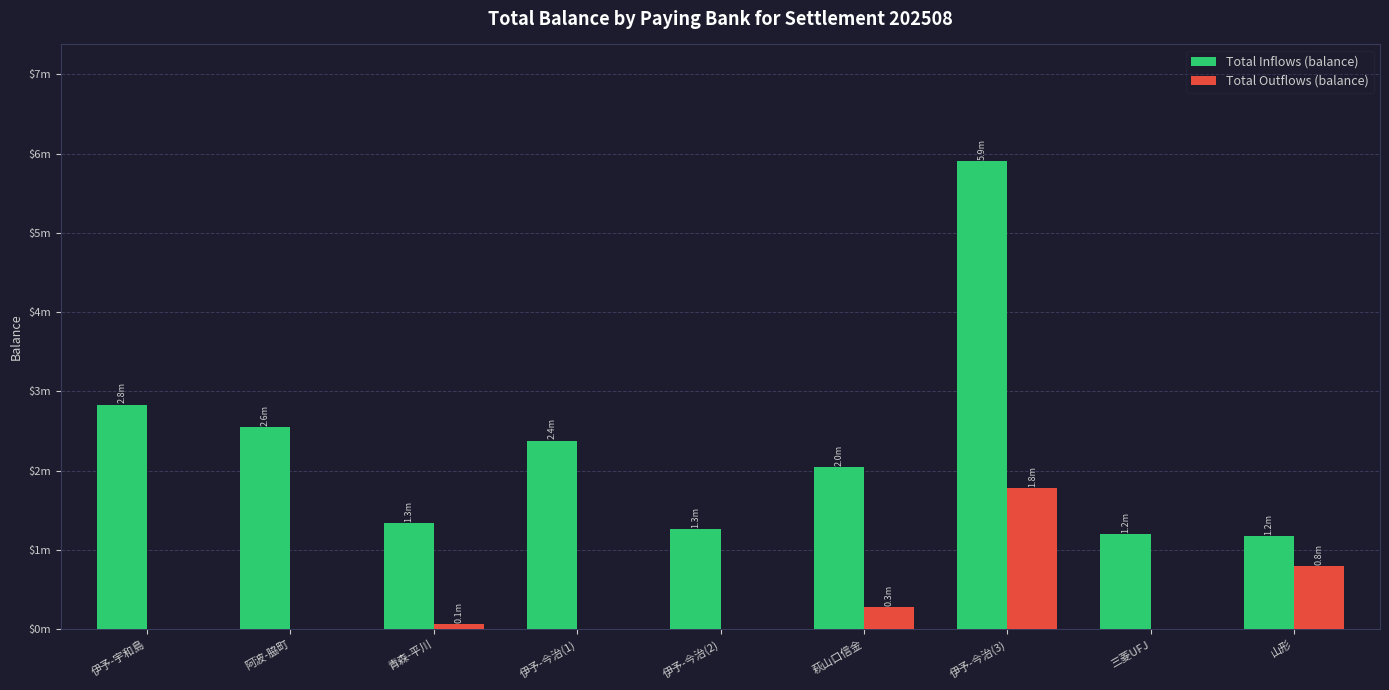

What are all the series names shown in the legend?

Total Inflows (balance), Total Outflows (balance)